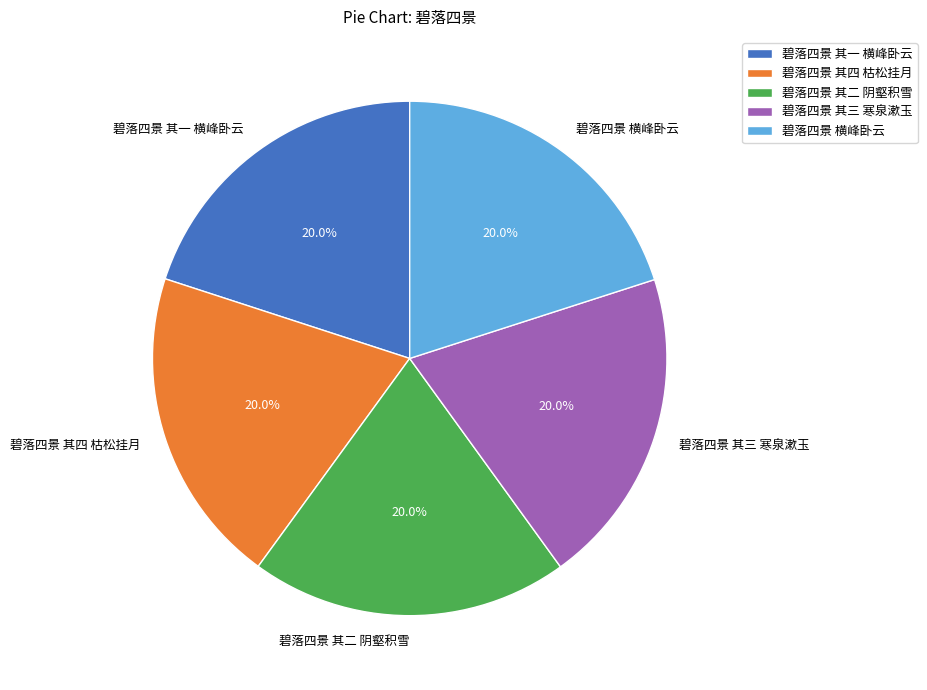

Does 碧落四景 其二 阴壑积雪 represent more than half of the total?

No